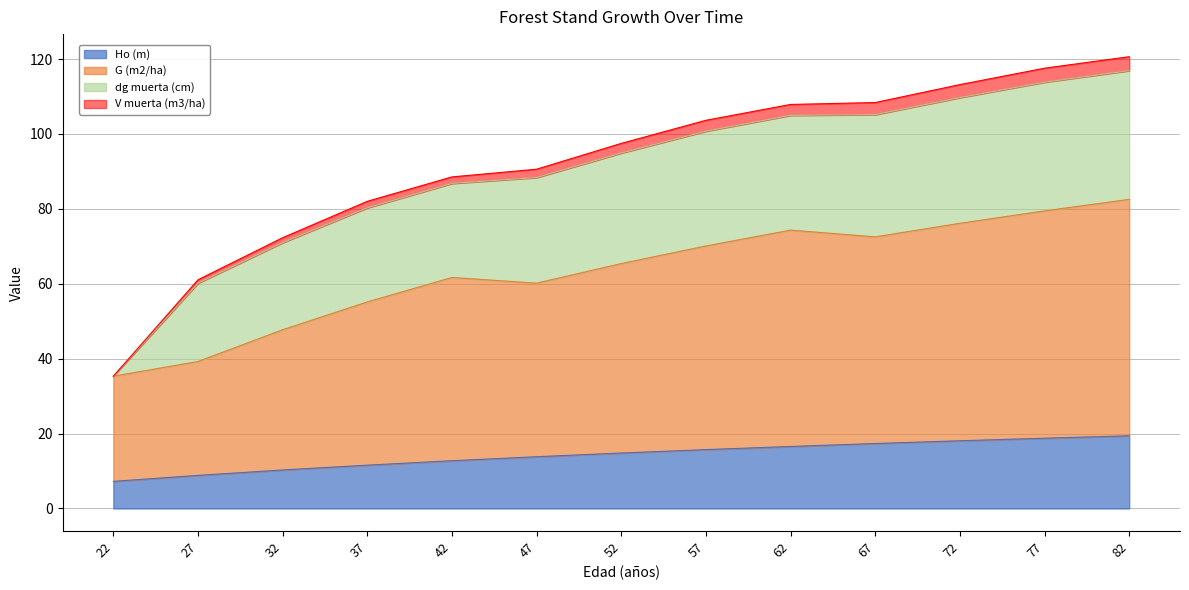

At which category is the sum across all series the highest?

82